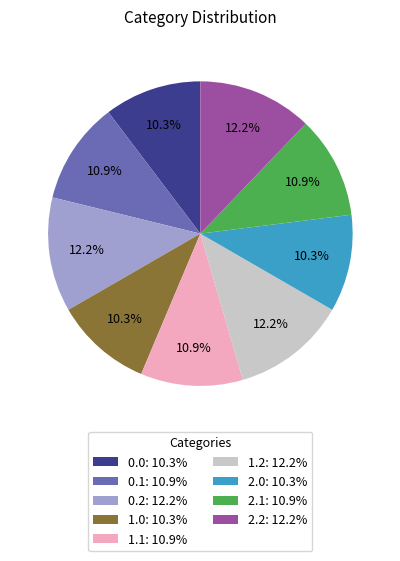

Does any single category account for the majority?

No